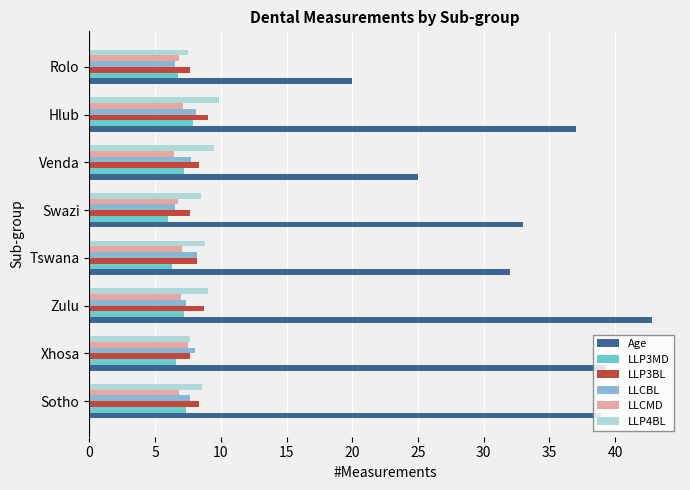

Between Xhosa and Venda, which series saw the biggest shift?

Age